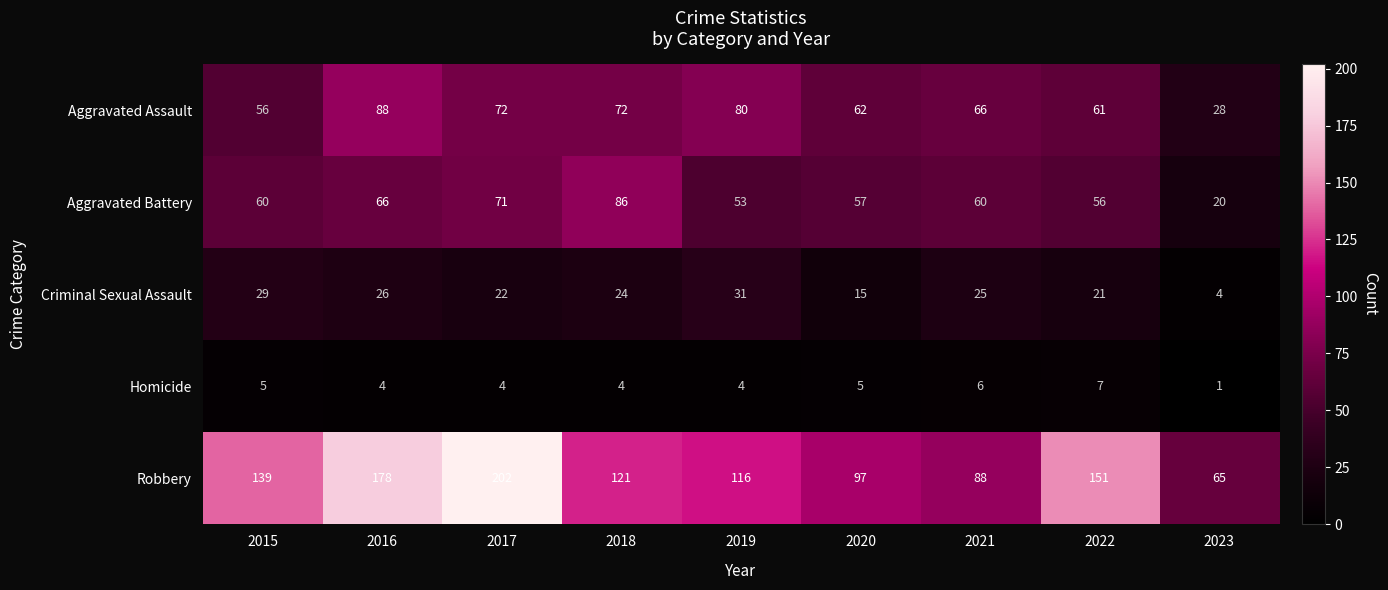

At which label is Robbery closest to 133?

2015